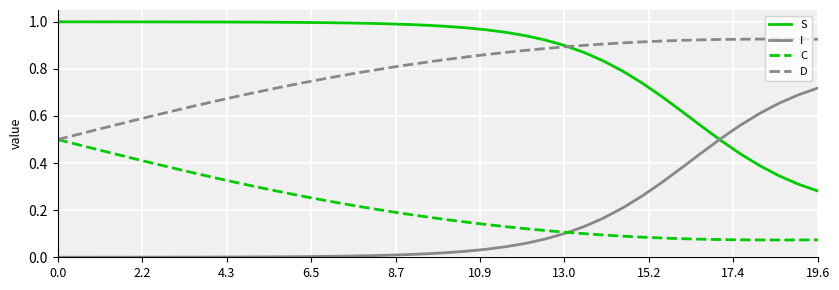

True or false: I and D intersect in this chart.

False